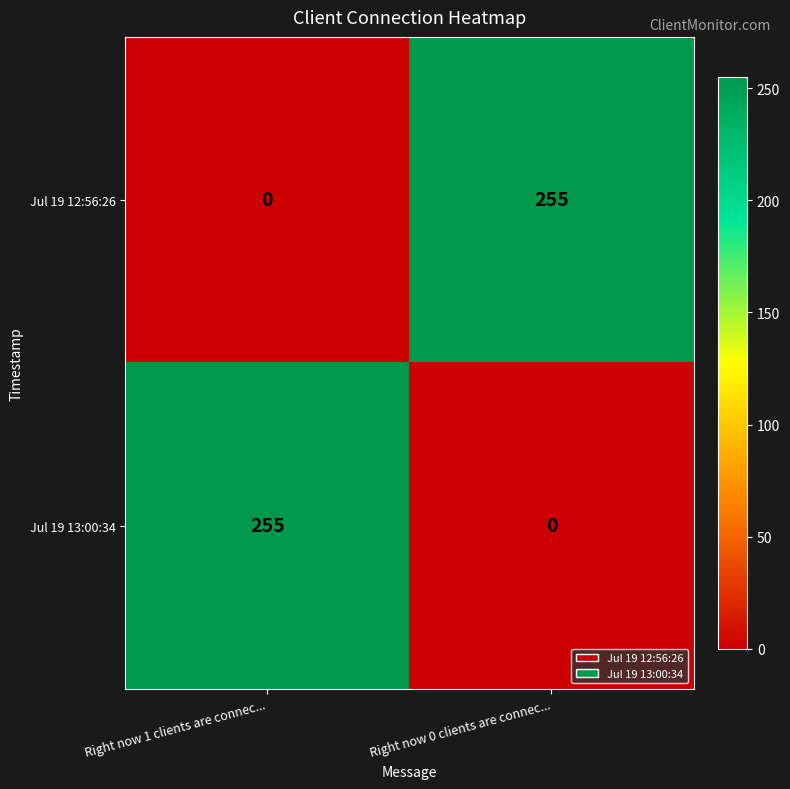

Count the number of data series in this chart.

2